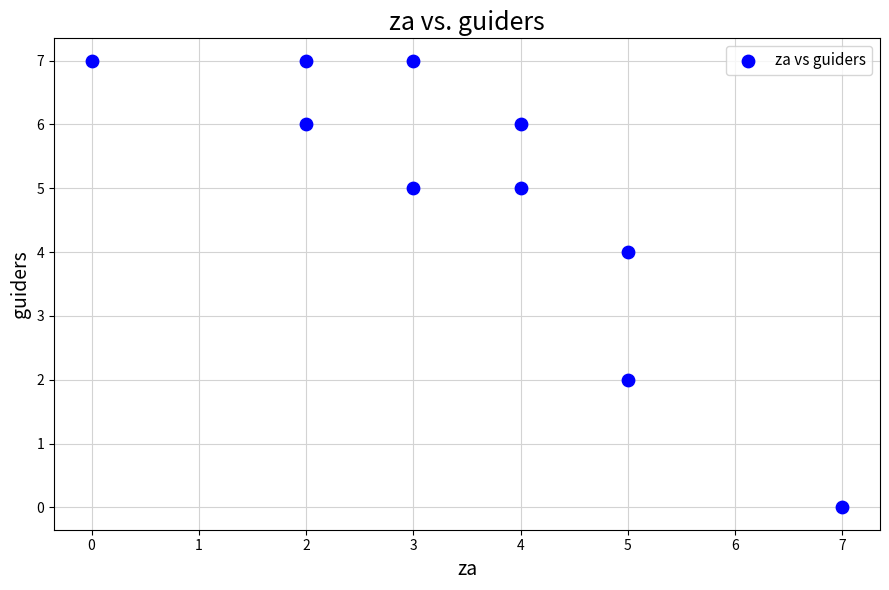

What is the average Y value?

5